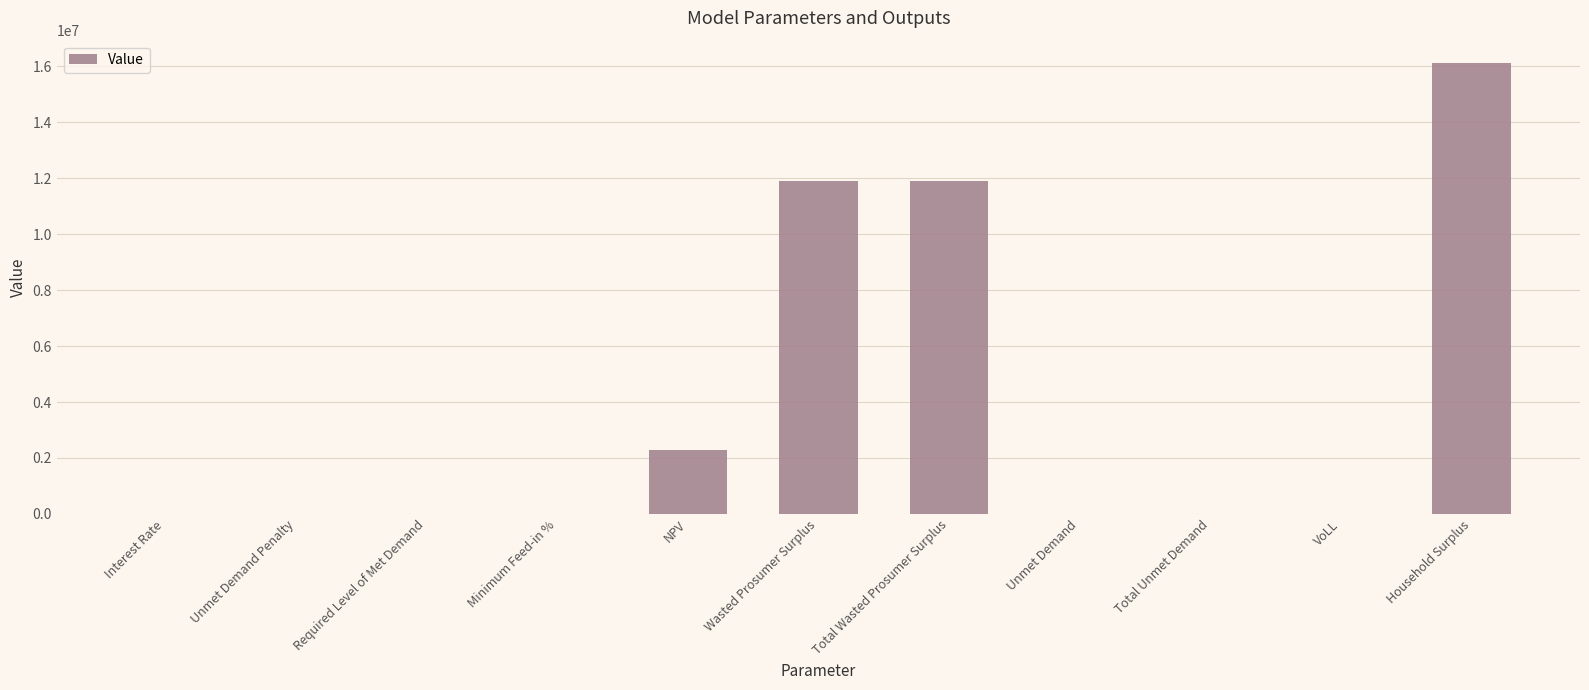

What is the sum of all values?

42141746.1